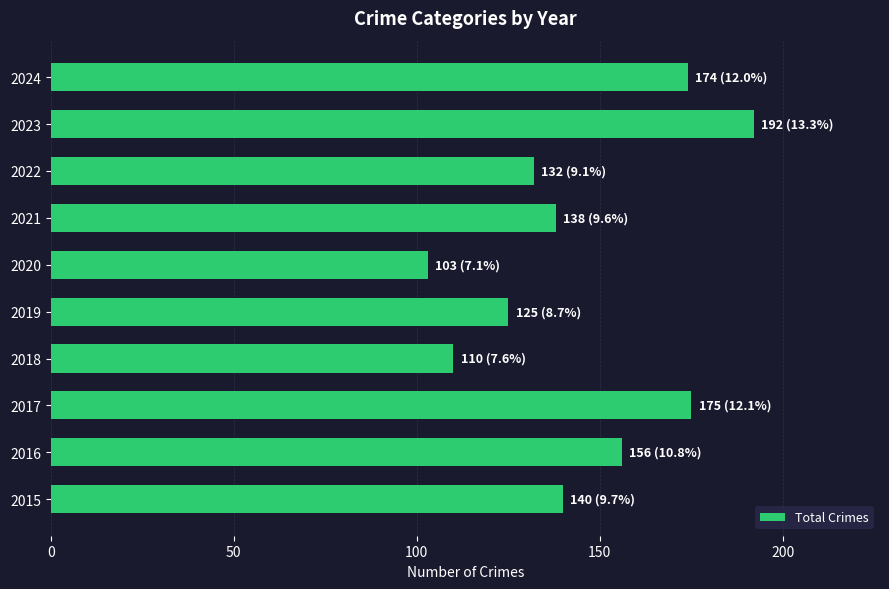

At which category does the chart reach its peak across all series?

2023